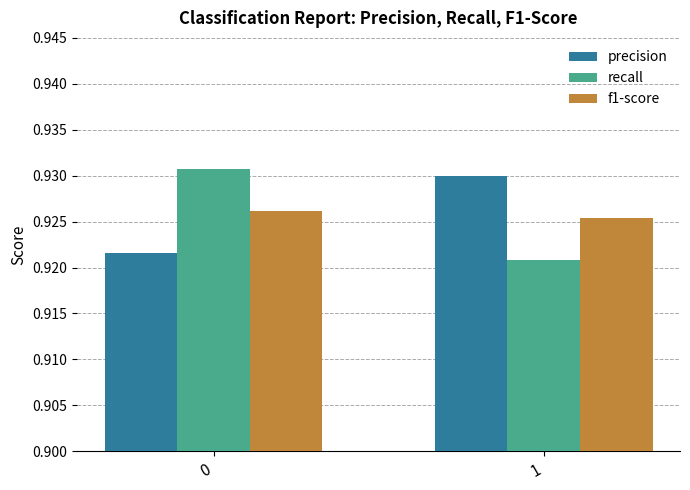

At 0, list the series in order from smallest to largest.

precision, f1-score, recall